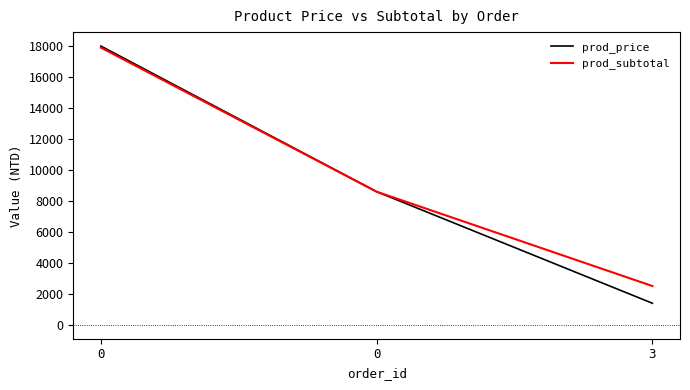

How many distinct data groups are displayed?

2